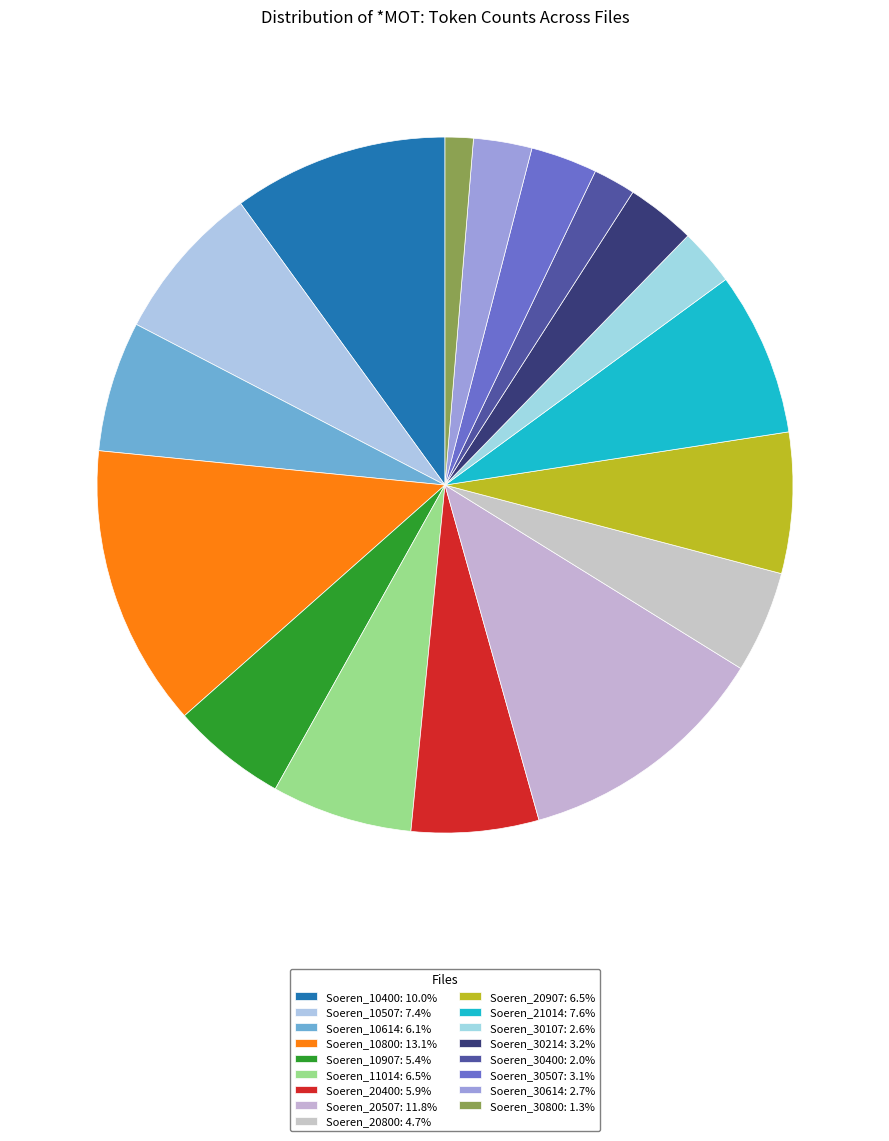

Is there a majority slice in this chart?

No